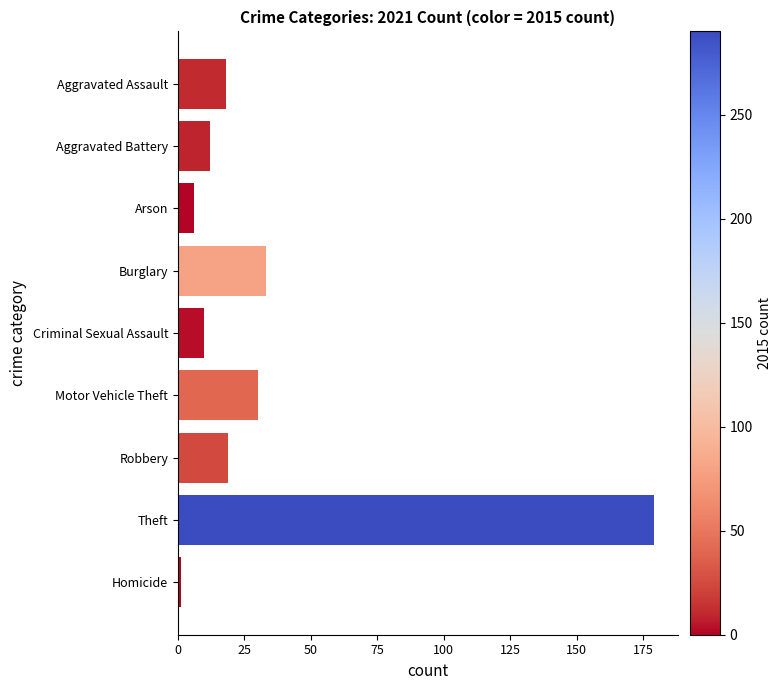

What is the average value?

34